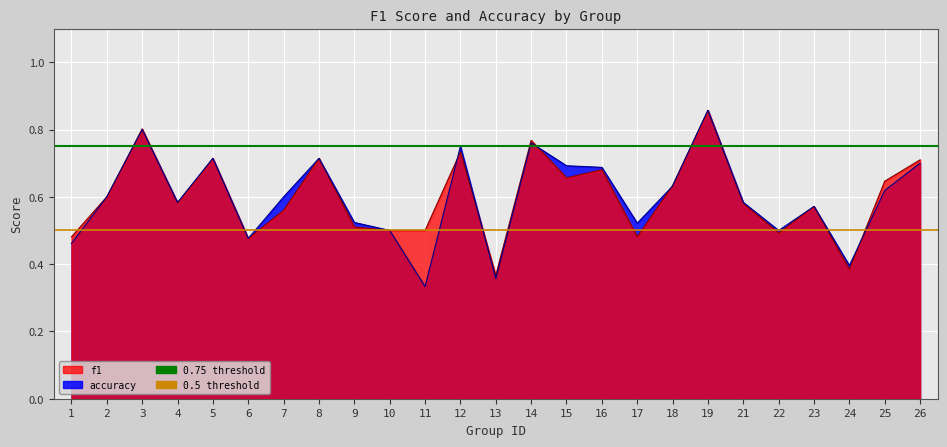

The value of 0.75 threshold at 2 is 0.2. True or false?

False